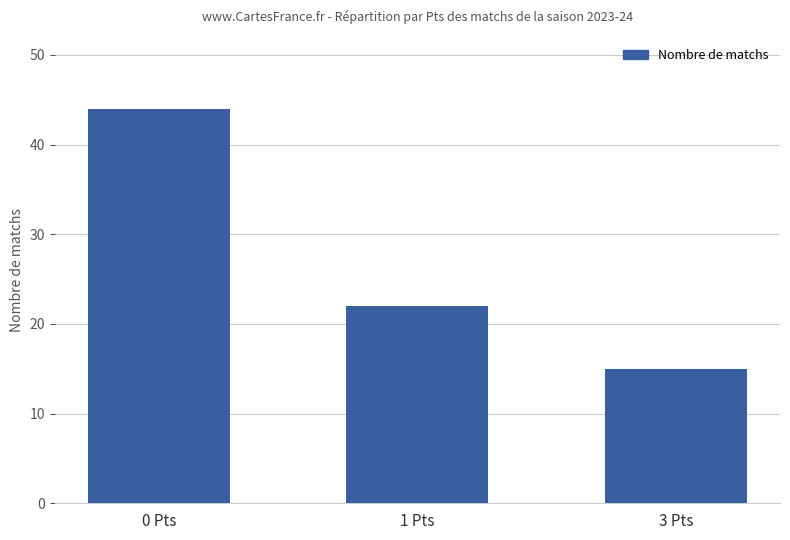

True or false: the data shows 44 at 0 Pts.

True